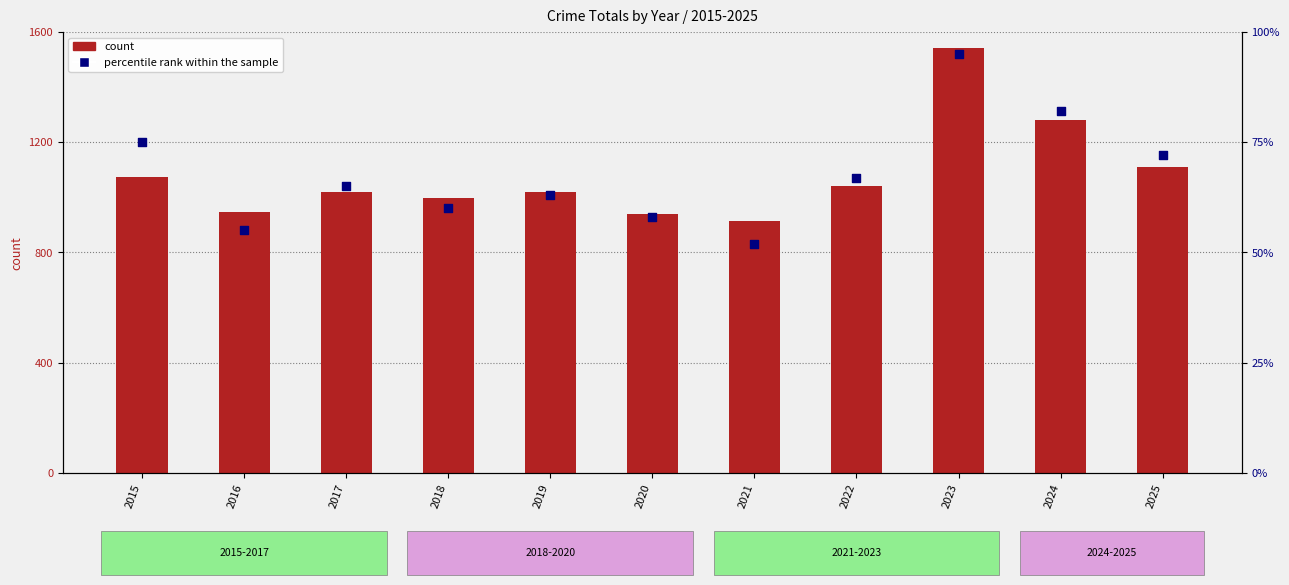

At which category is the sum across all series the highest?

2023